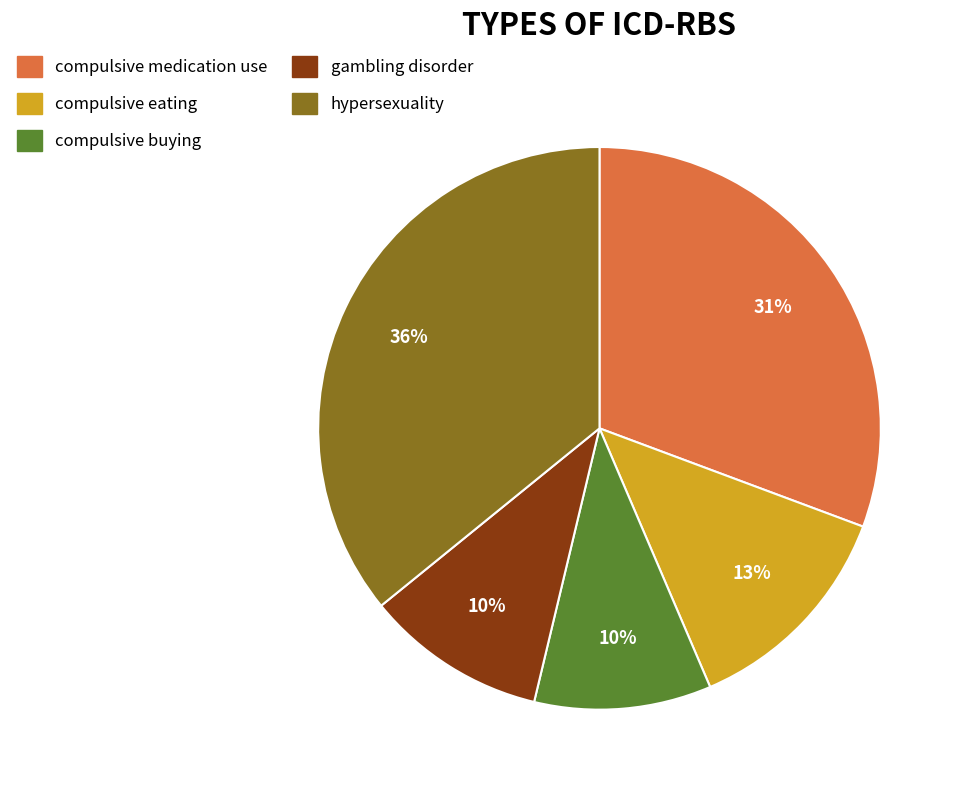

Is there any slice that represents more than half of the pie?

No